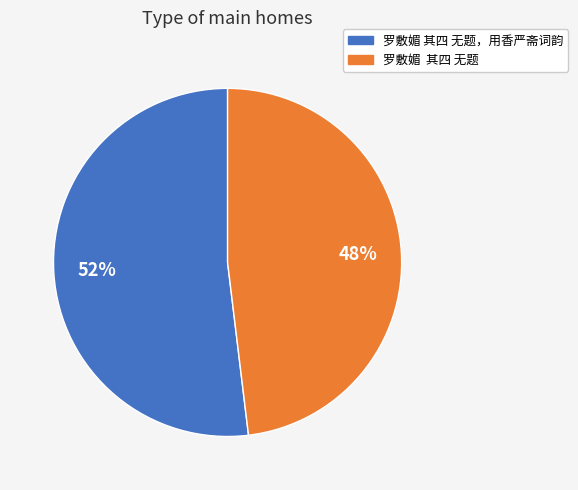

Does any single category account for the majority?

Yes